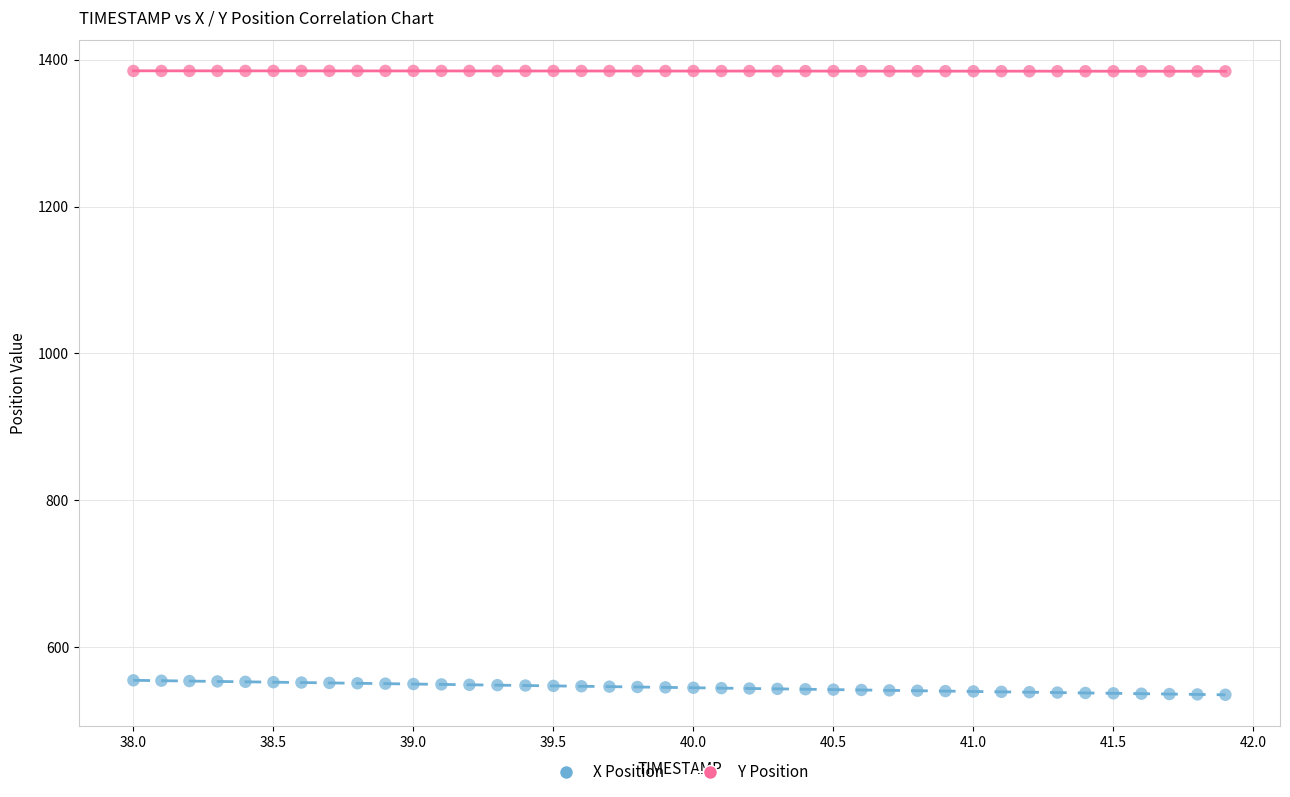

What is the X range (max minus min) for the scatter plot?

3.9